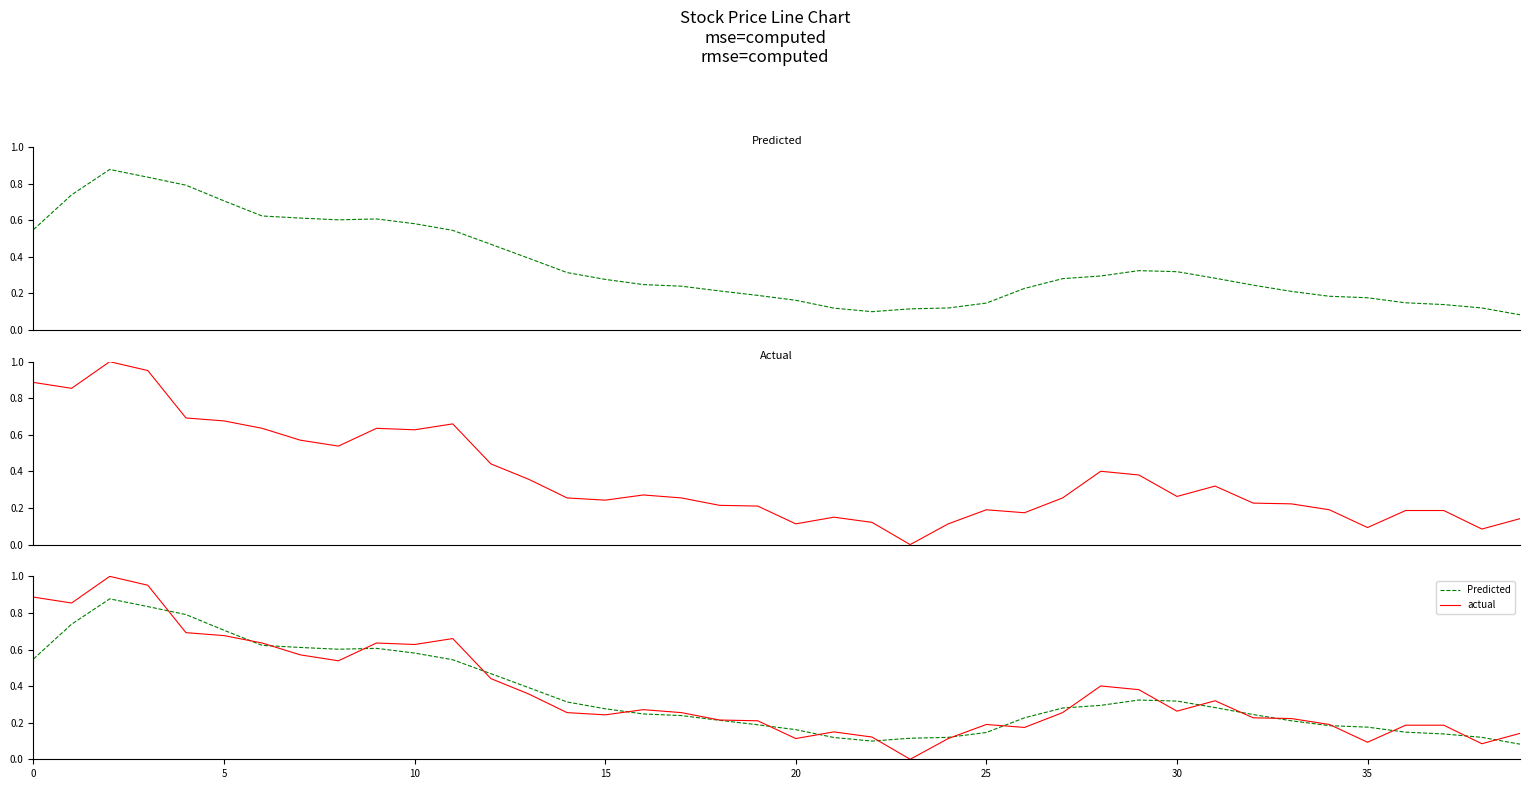

Does the chart have visible grid lines?

No